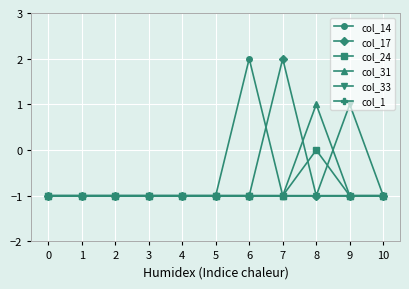

Is the value of col_24 at 8 greater than the value of col_33 at 6?

Yes